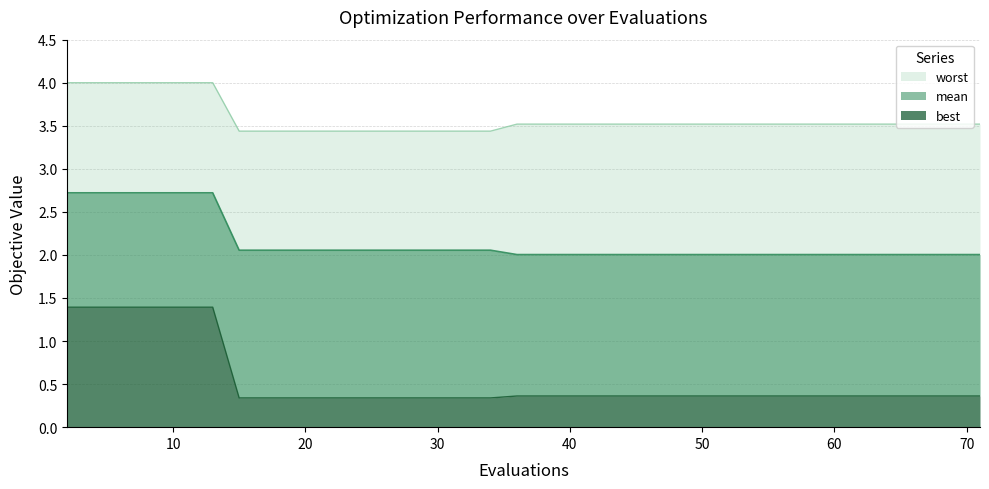

How many lines are shown in the chart?

3